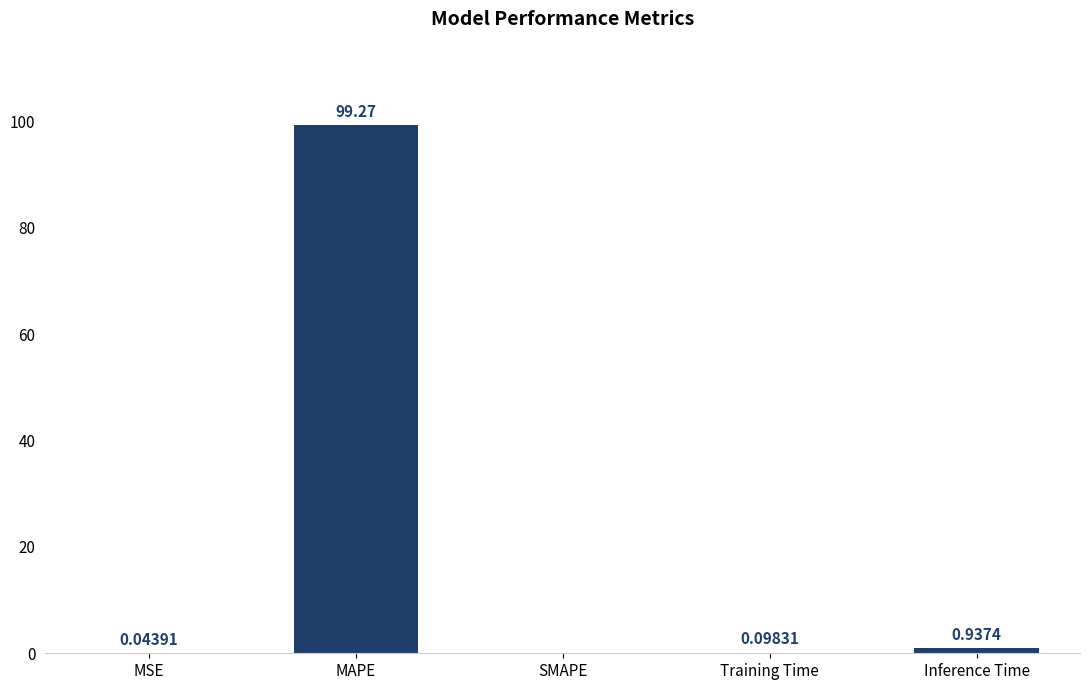

Which has a higher value, MSE or MAPE?

MAPE